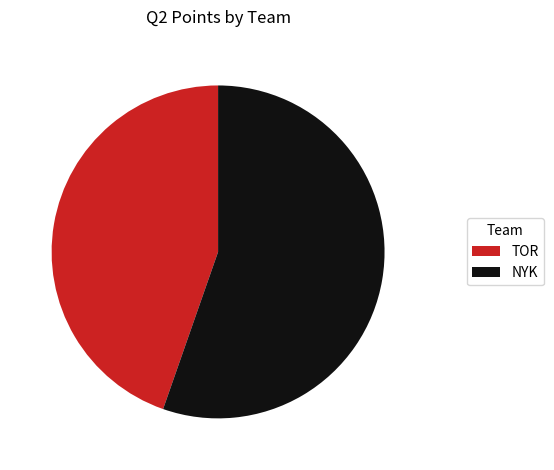

Is it true that NYK is 68% of the pie?

False